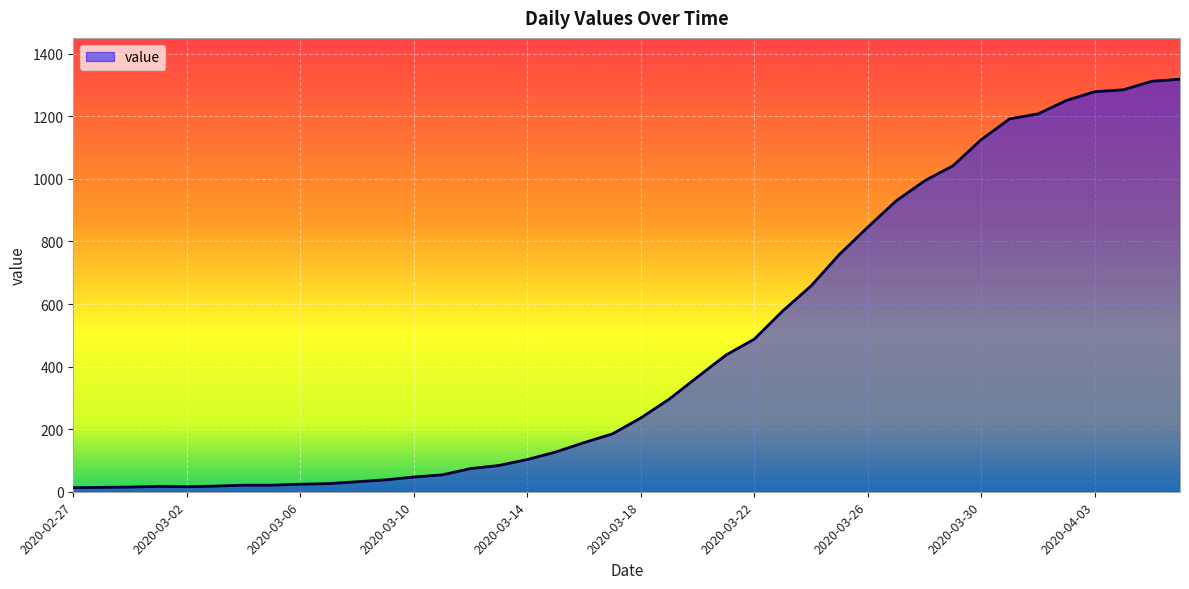

What is the maximum value shown in the chart?

1319